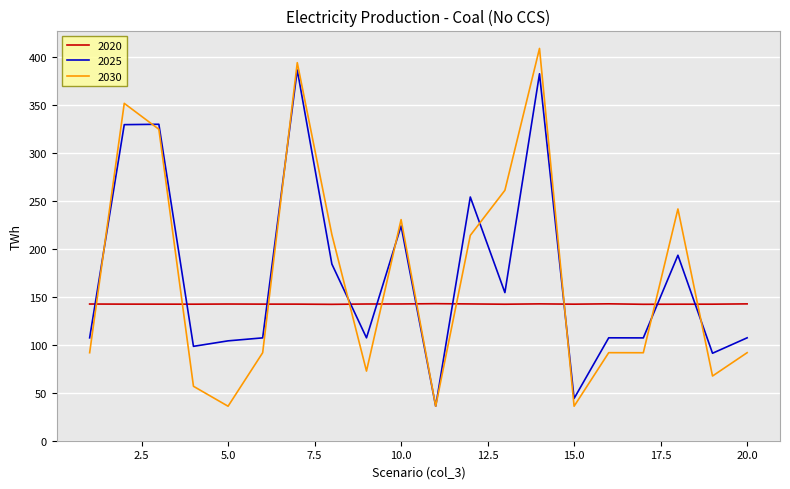

How many distinct data groups are displayed?

3